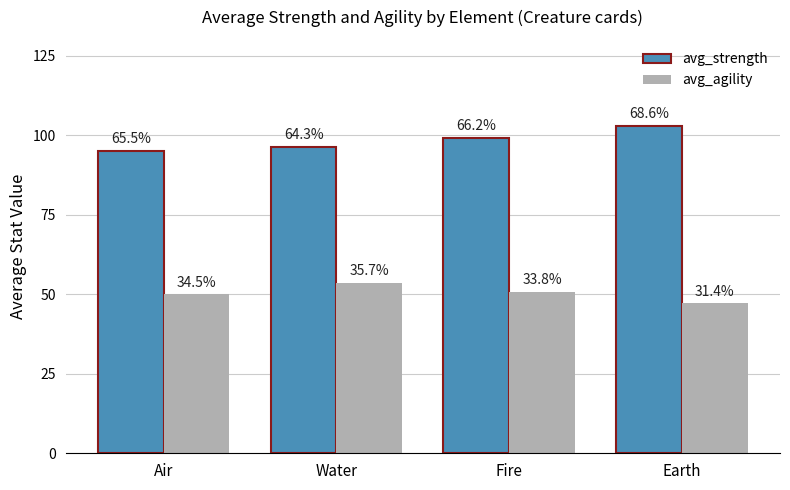

Which category has the lowest value in the avg_agility series?

Earth